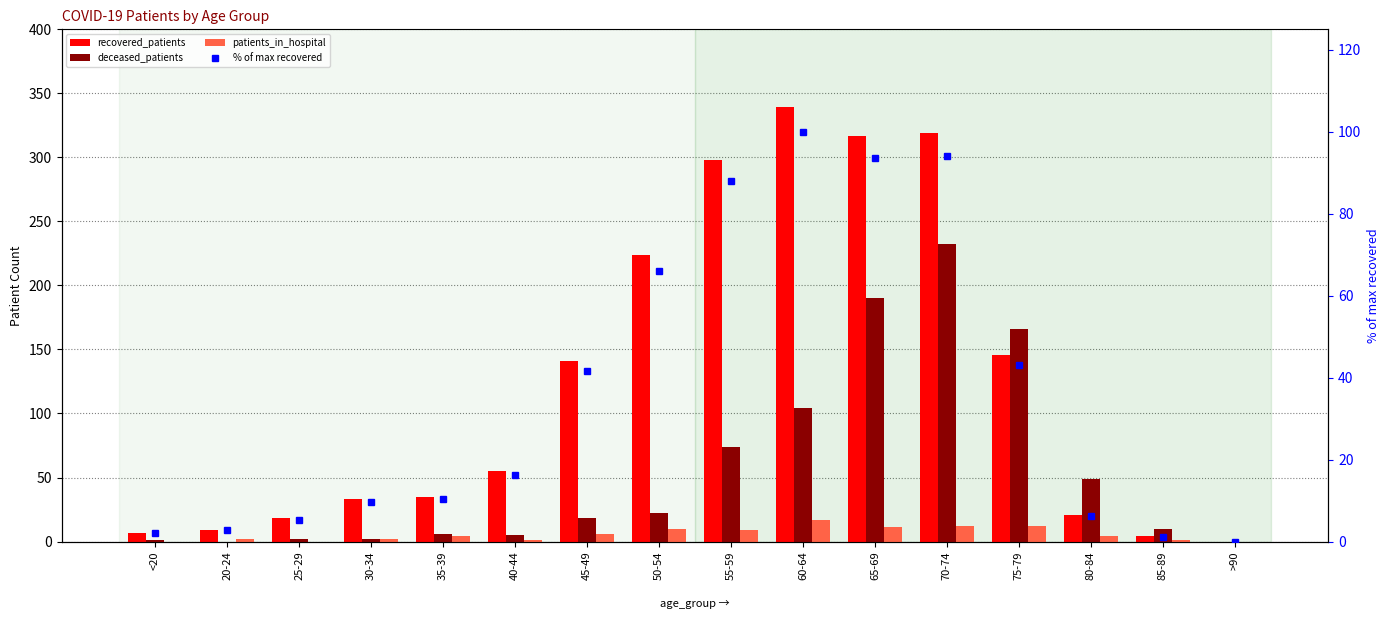

At 40-44, list the series in order from largest to smallest.

recovered_patients, % of max recovered, deceased_patients, patients_in_hospital